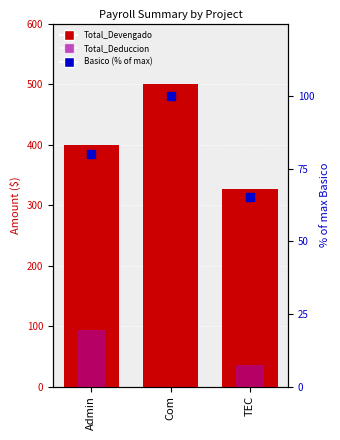

Which series contains the highest Y value?

Total_Devengado